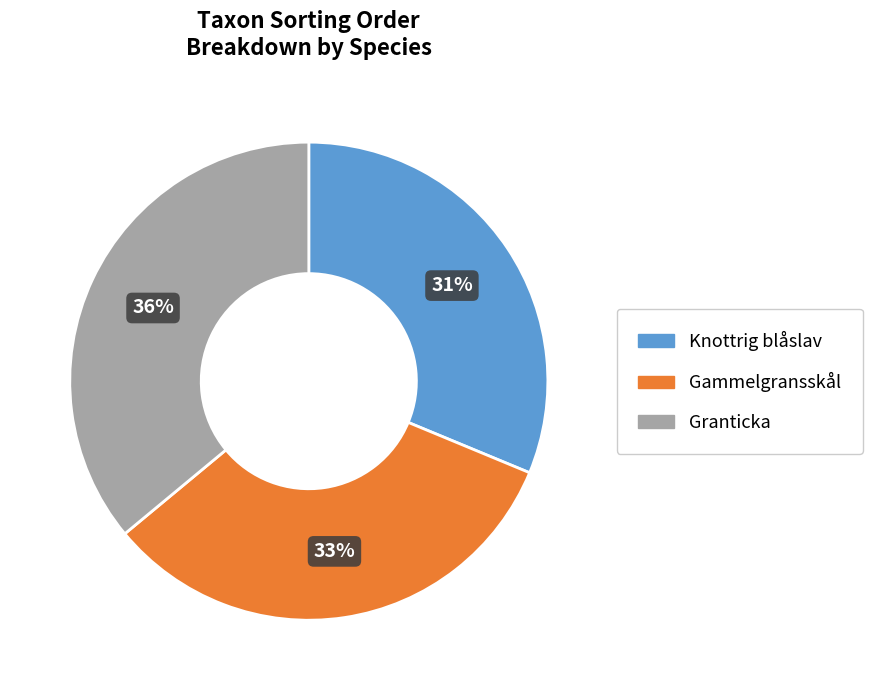

To the nearest percent, what is the average slice percentage?

33%